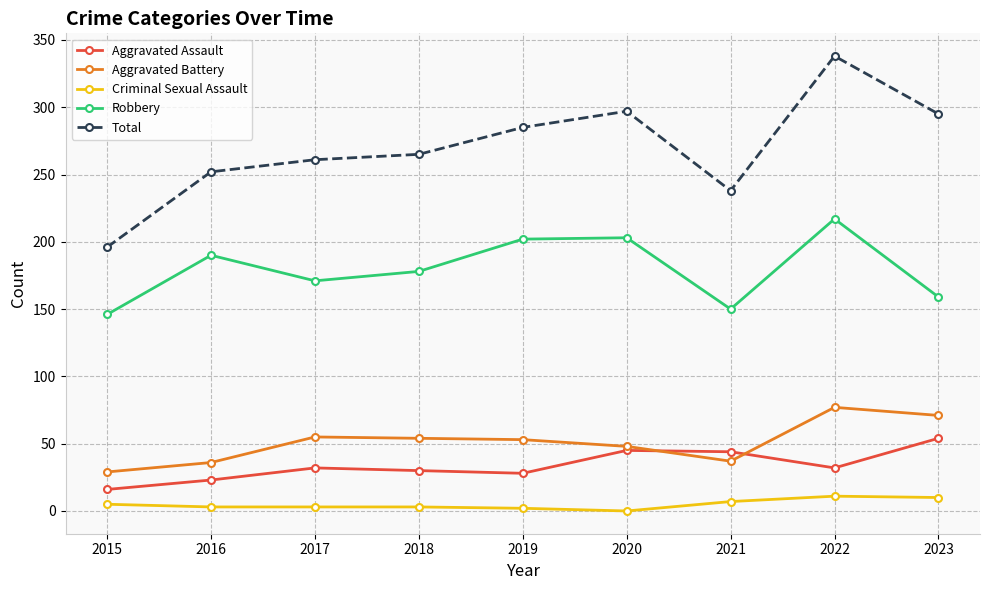

True or false: Total has a value of 333 at 2021.

False